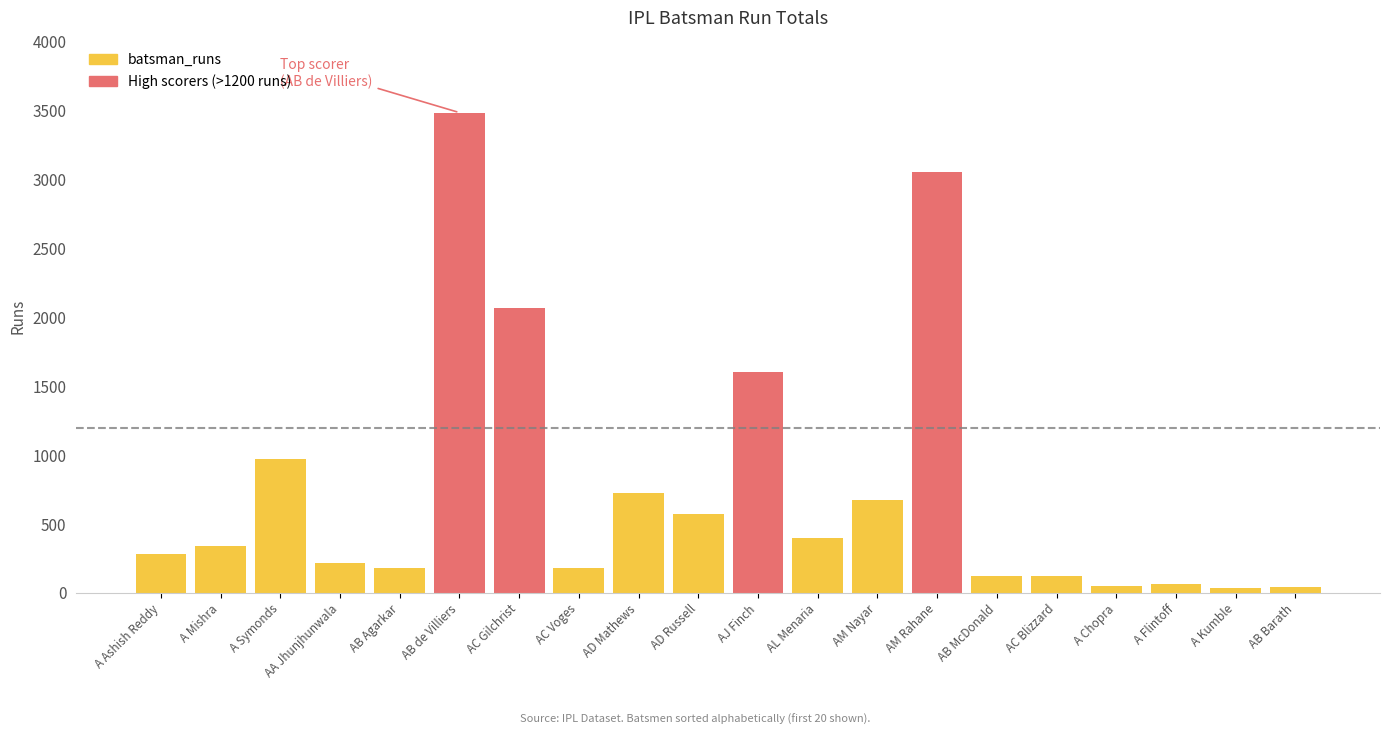

What is the sum of all values?

15193